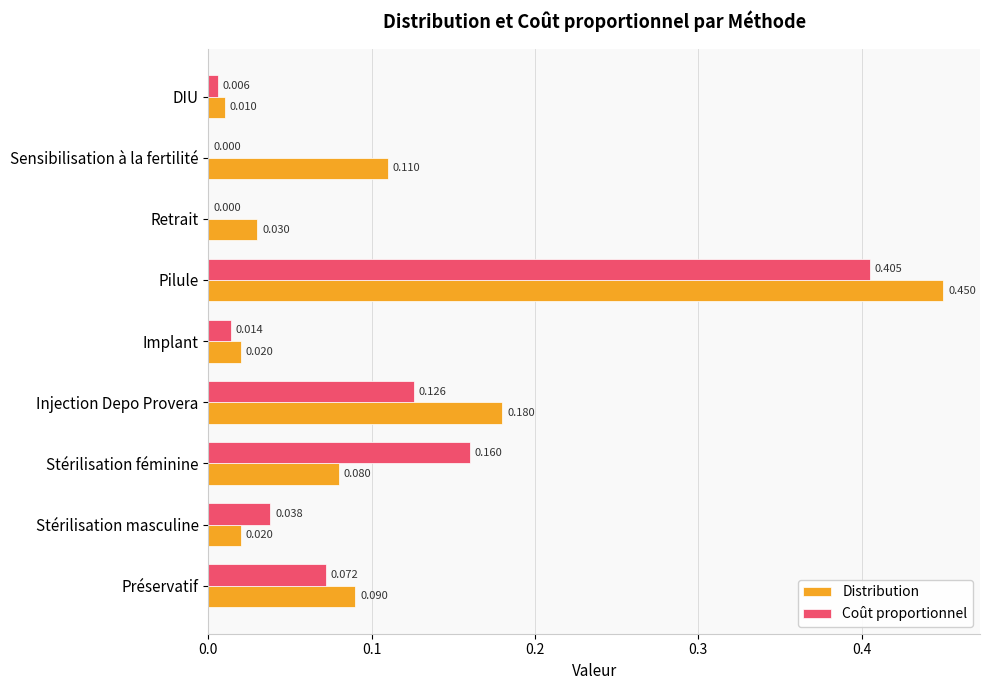

How many values in Coût proportionnel are above zero?

7